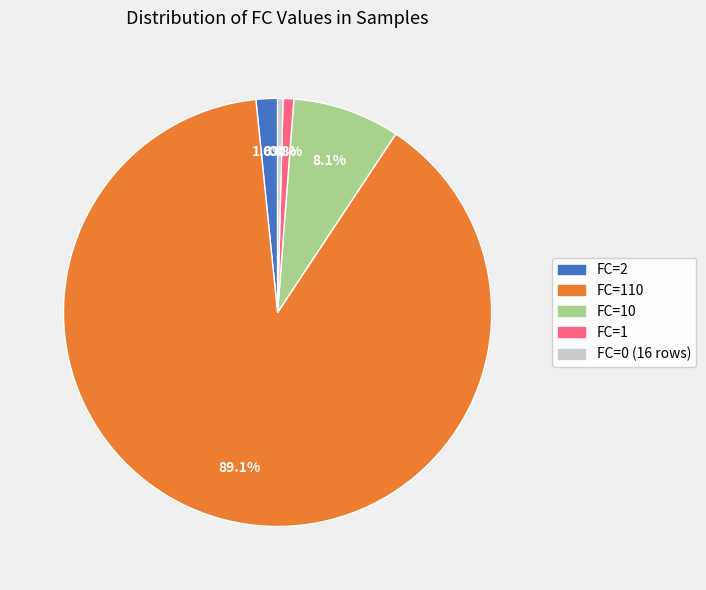

Which has a higher value, FC=0 (16 rows) or FC=110?

FC=110